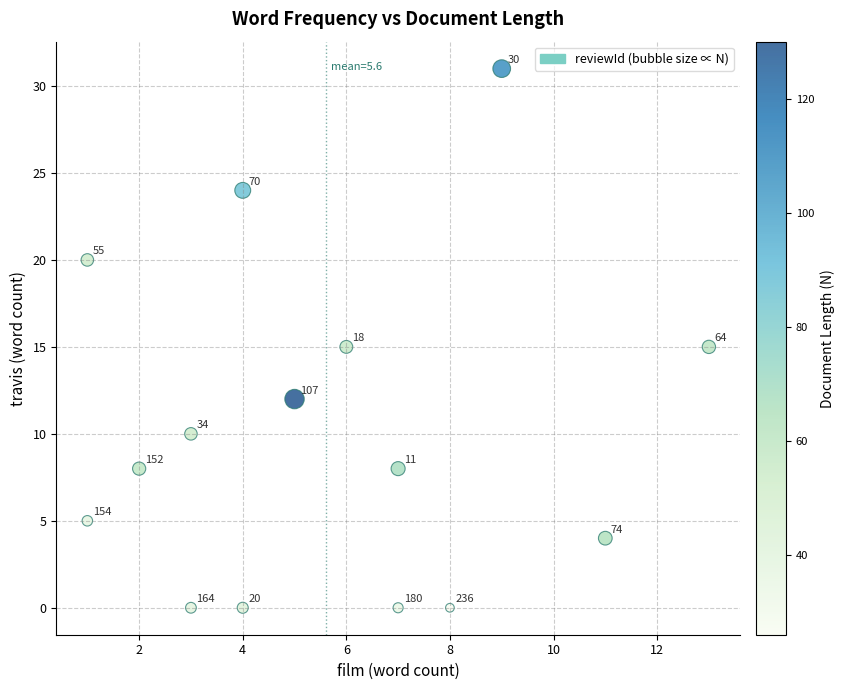

What is the range of X values (max minus min)?

12